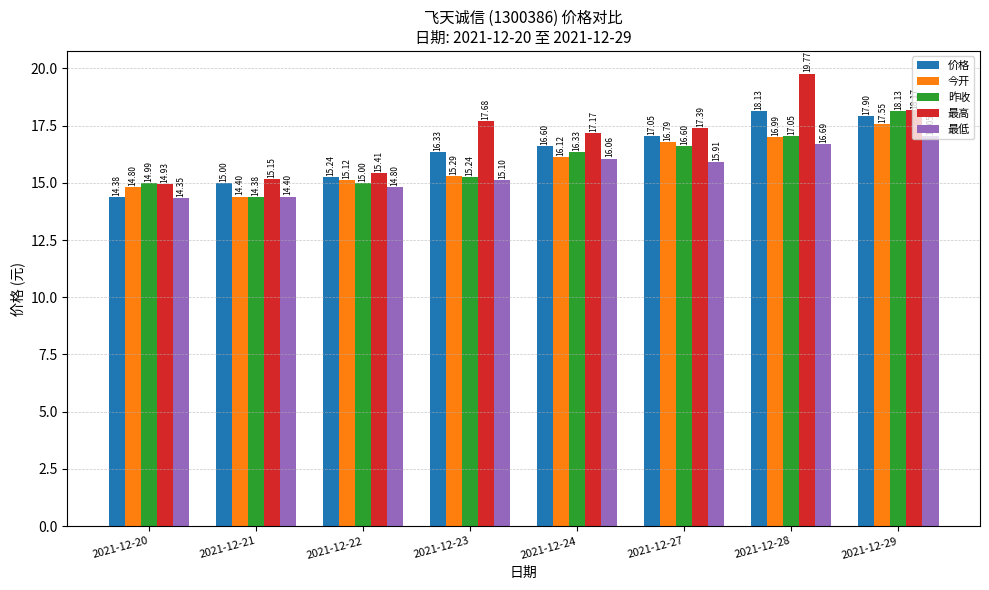

What is the difference between the highest and lowest values at 2021-12-28?

3.1